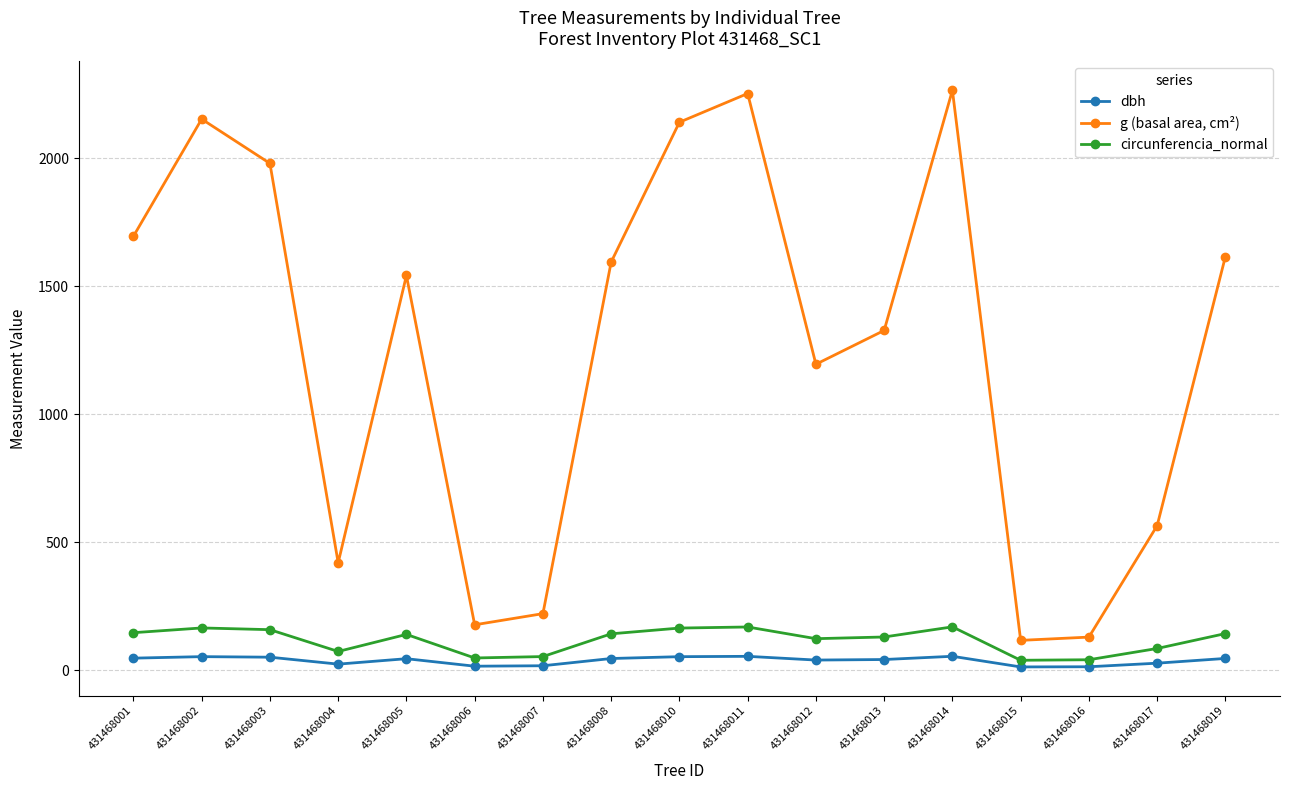

What is the value of the dbh point at the 14th from the left?

12.2